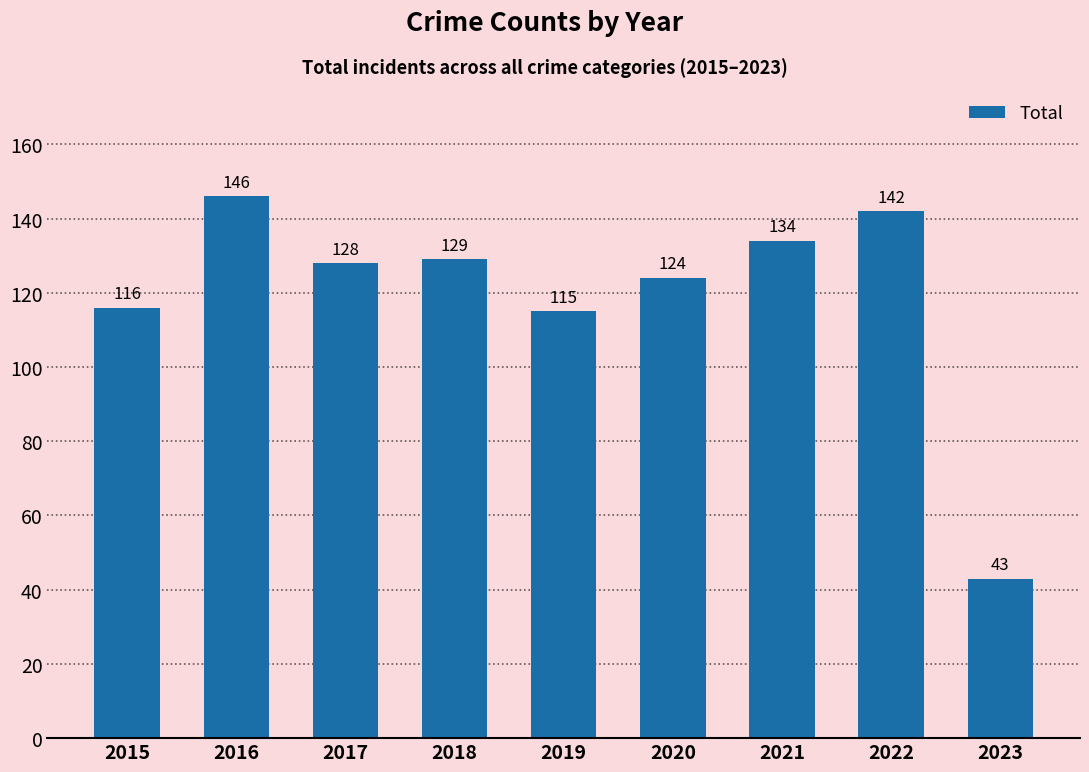

Between 2020 and 2016, which is larger?

2016